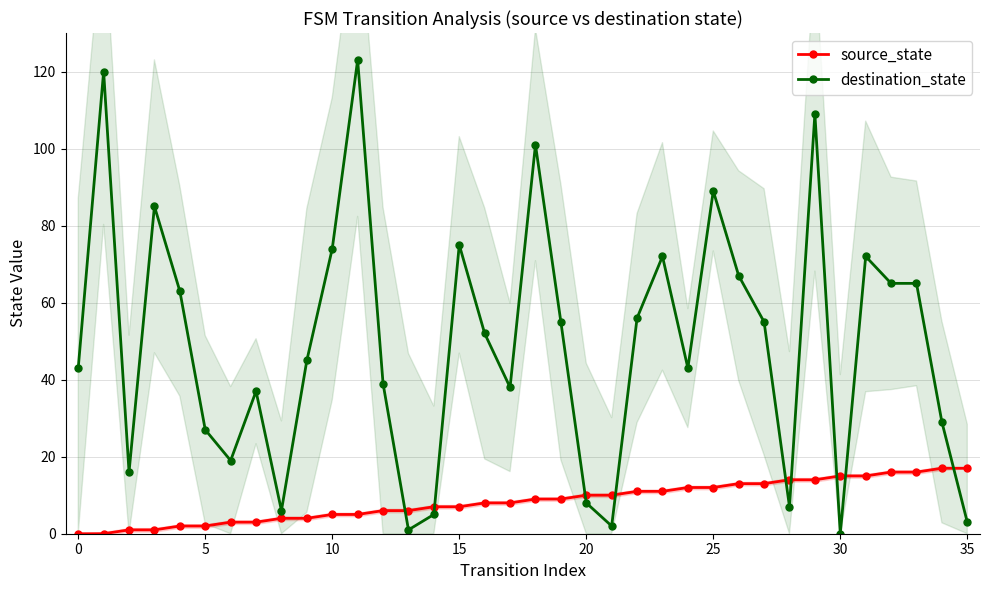

What are all the series names shown in the legend?

source_state, destination_state